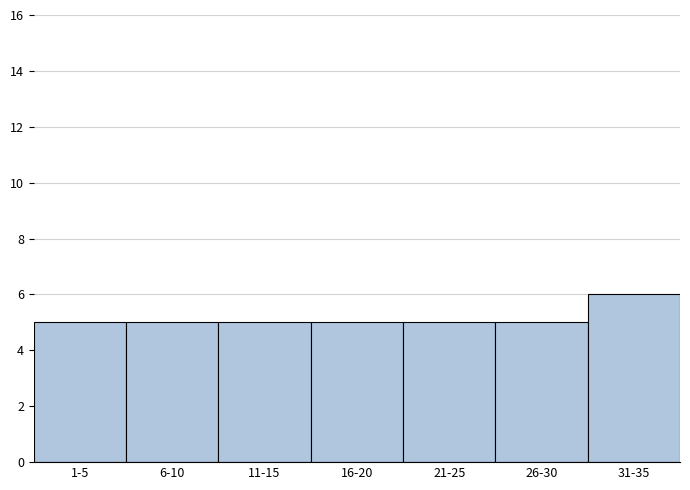

Reading right to left, extract all data points from this chart.

31-35=6	26-30=5	21-25=5	16-20=5	11-15=5	6-10=5	1-5=5